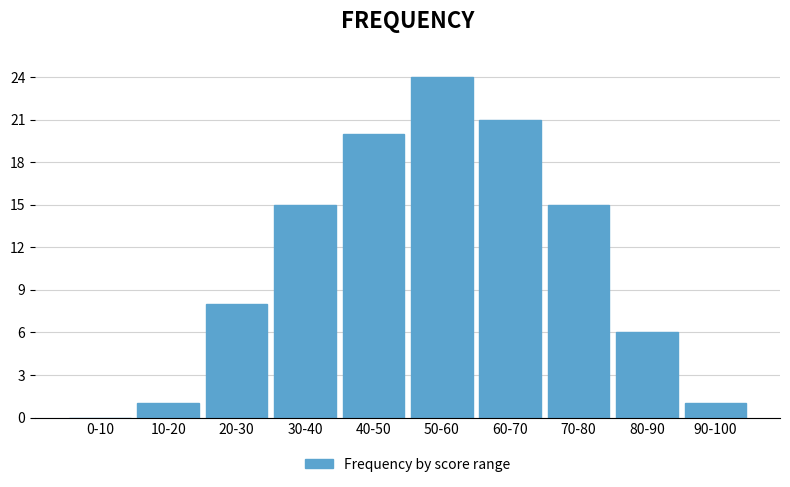

Reading left to right, extract all data points from this chart.

0-10=0	10-20=1	20-30=8	30-40=15	40-50=20	50-60=24	60-70=21	70-80=15	80-90=6	90-100=1